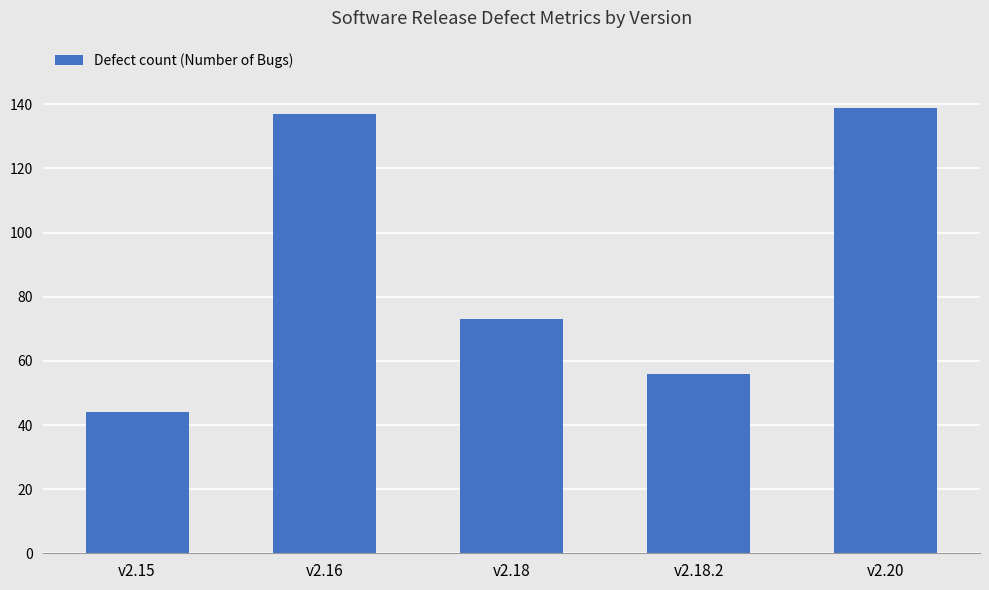

Which has a higher value, v2.20 or v2.16?

v2.20